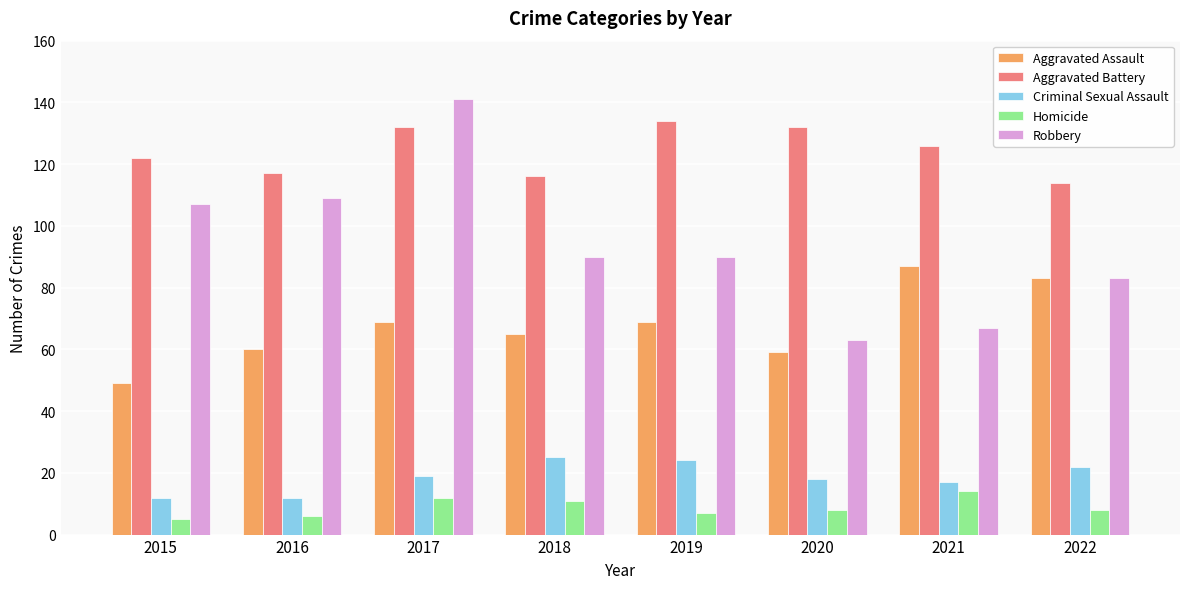

List the series in order of their peak value, highest first.

Robbery, Aggravated Battery, Aggravated Assault, Criminal Sexual Assault, Homicide